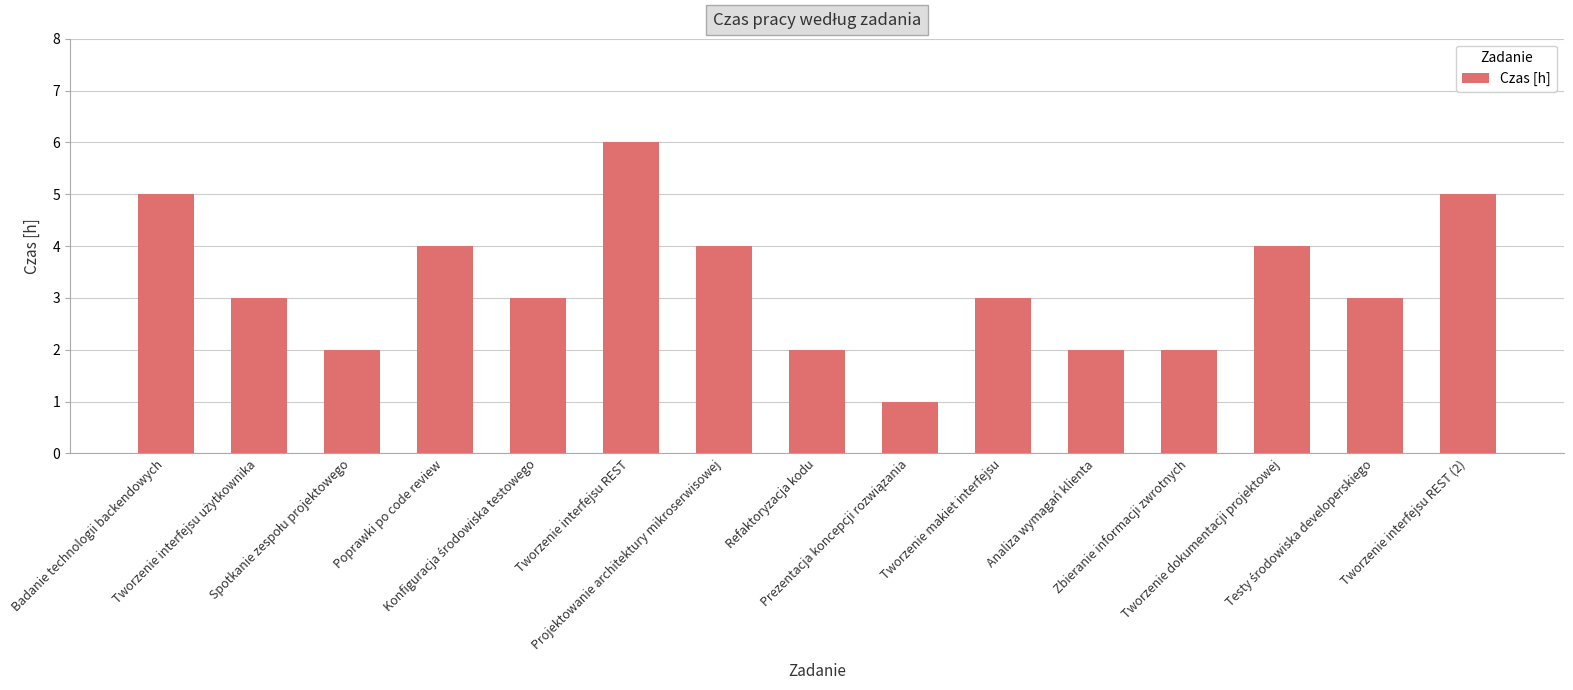

What is the label of the 6th bar from the right?

Tworzenie makiet interfejsu